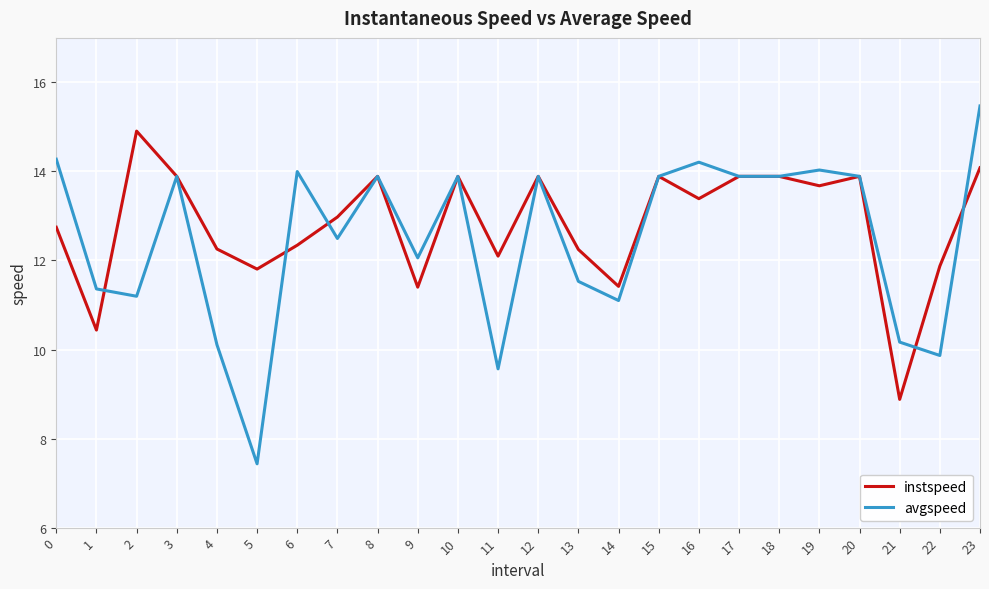

At which category is the sum across all series the highest?

23